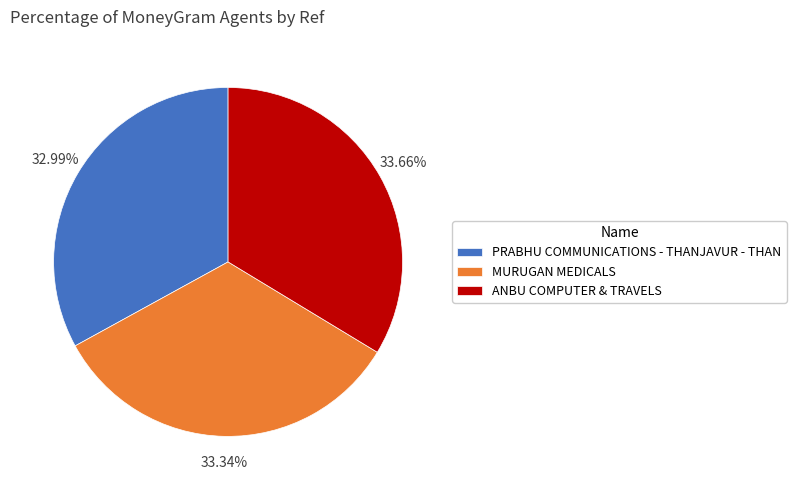

To the nearest percent, what is the difference between the ANBU COMPUTER & TRAVELS and PRABHU COMMUNICATIONS - THANJAVUR - THAN slice percentages?

1%